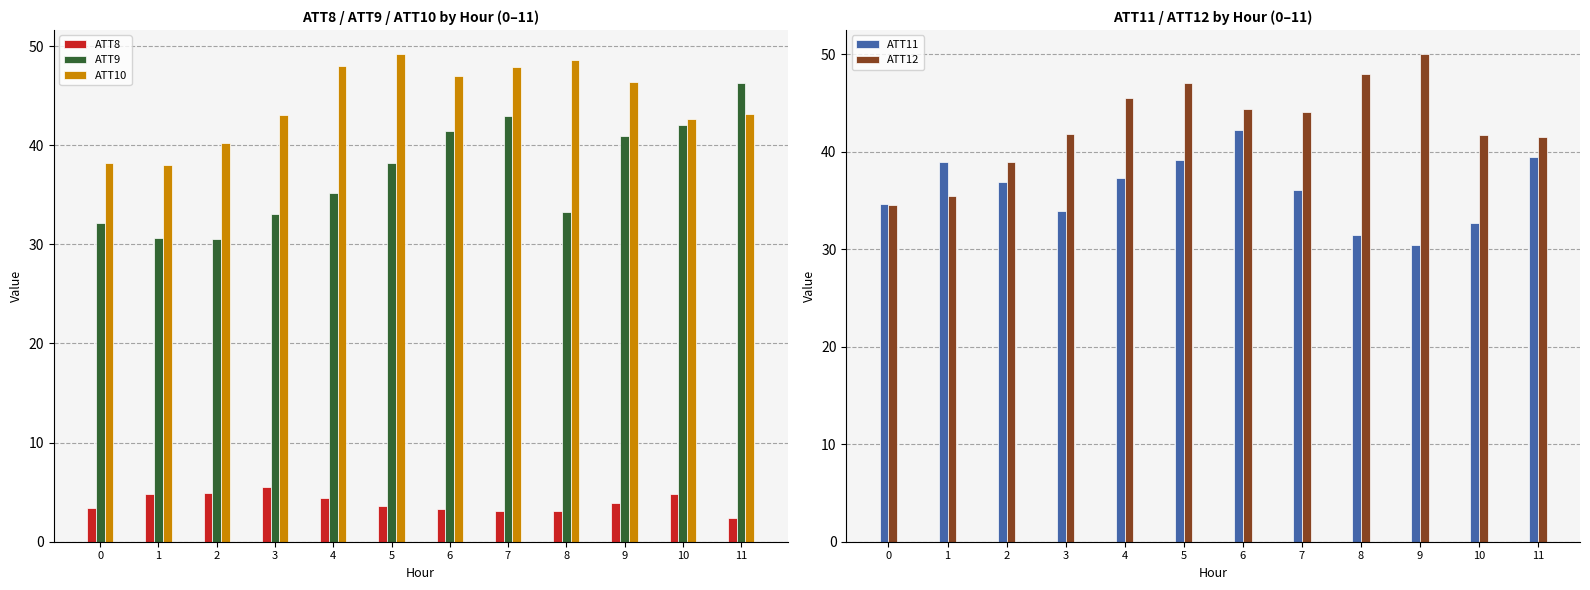

Reading left to right, transcribe all the data shown in this chart.

ATT8: 3.4	4.8	4.9	5.5	4.4	3.6	3.3	3.1	3.1	3.9	4.9	2.4
ATT9: 32.1	30.6	30.6	33.1	35.2	38.2	41.4	43.0	33.2	40.9	42.0	46.3
ATT10: 38.2	38.0	40.3	43.0	47.9	49.2	47.0	47.9	48.6	46.3	42.6	43.1
ATT11: 34.7	38.9	36.9	33.9	37.3	39.1	42.3	36.1	31.4	30.4	32.7	39.4
ATT12: 34.5	35.5	38.9	41.8	45.5	47.0	44.4	44.1	47.9	50.0	41.7	41.5